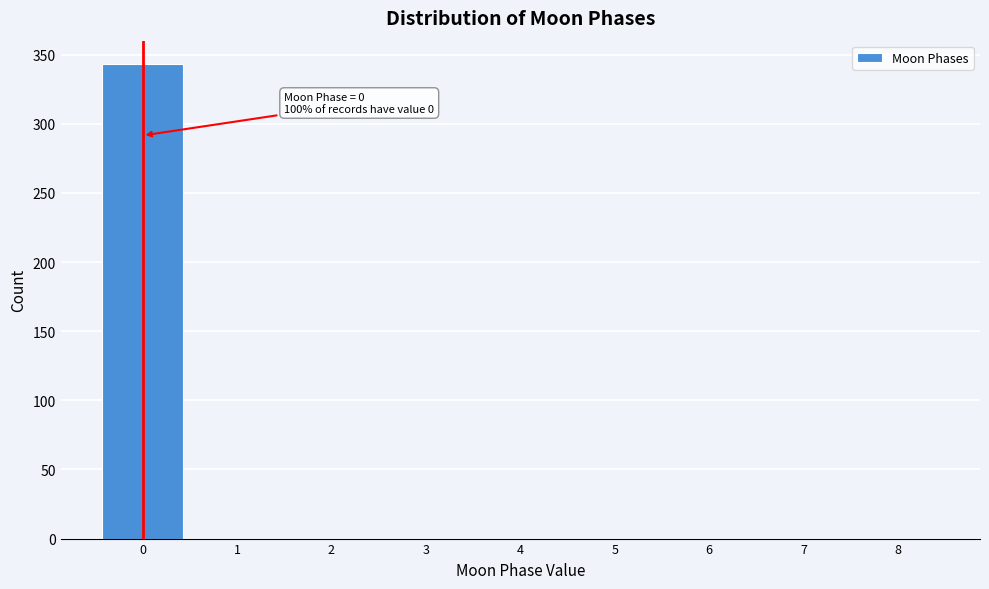

Which range on the x-axis has the tallest bar?

-0.5 to 0.5